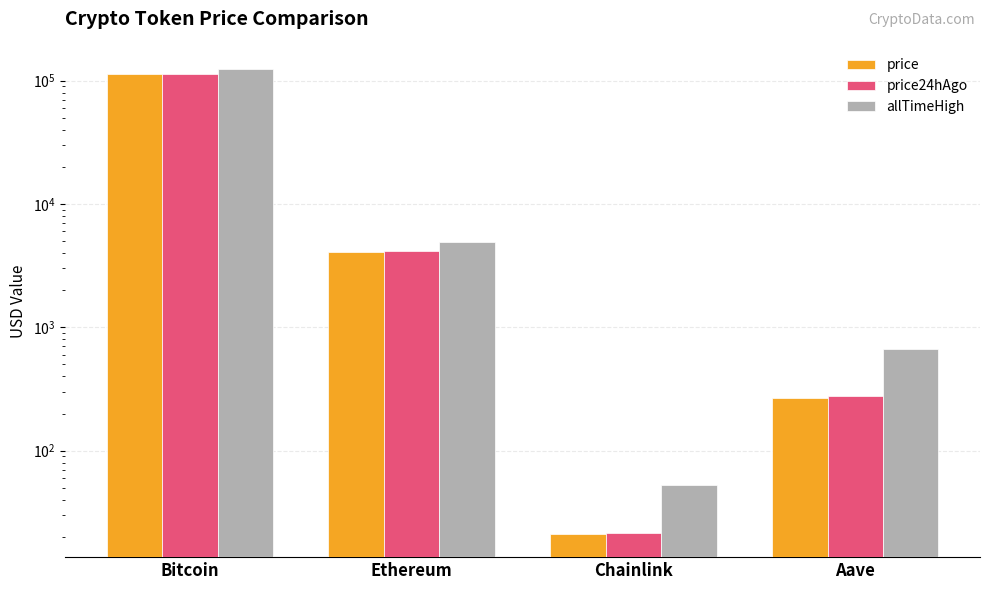

Between Chainlink and Aave, which series saw the biggest shift?

allTimeHigh